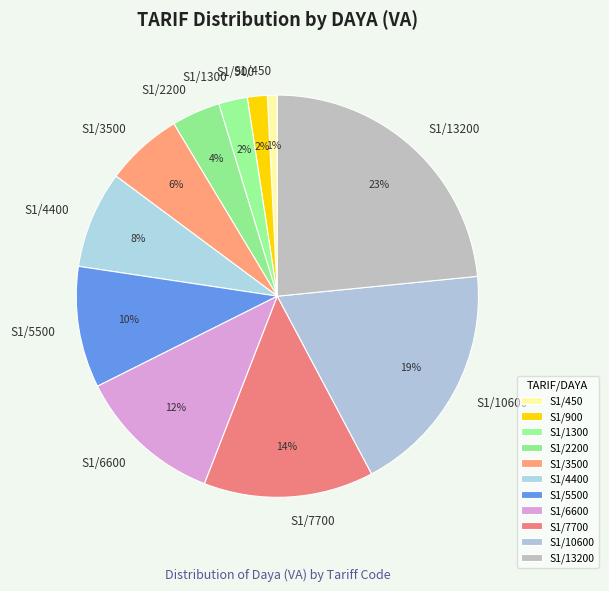

Approximately how many times larger is the value at S1/7700 compared to S1/2200?

3.5